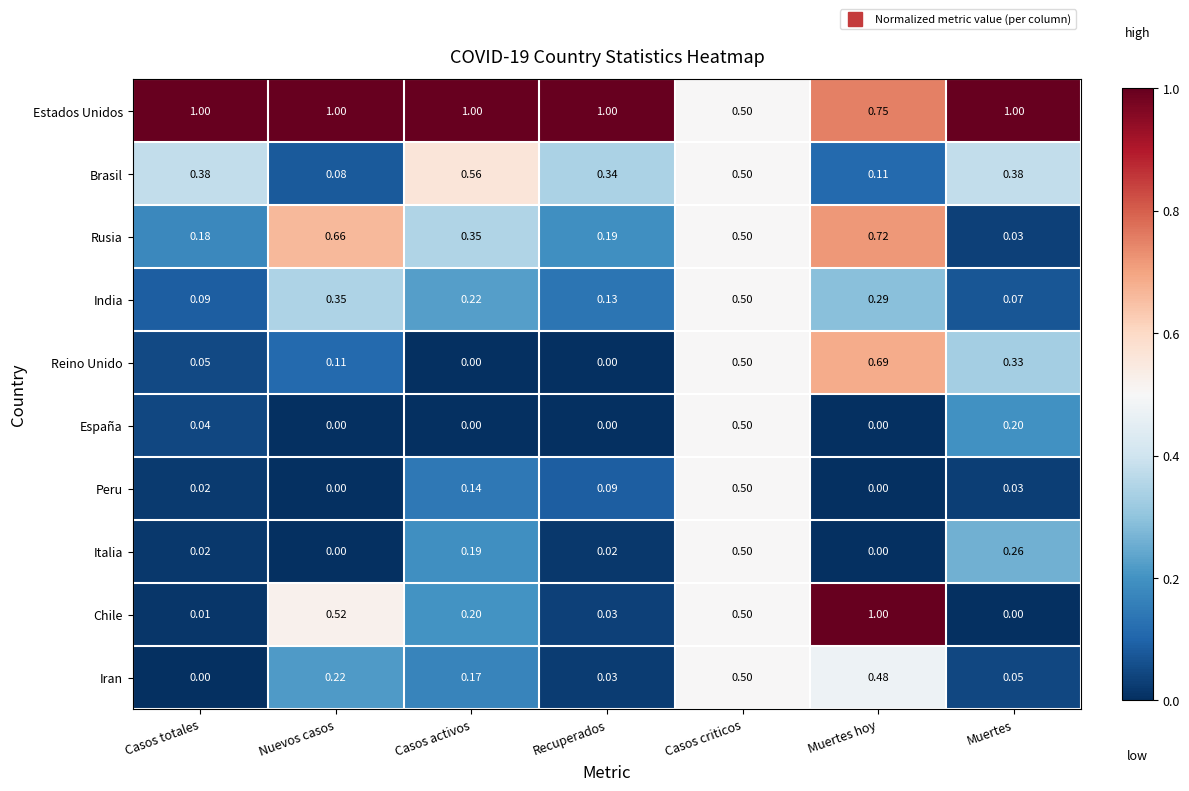

At which label does Reino Unido reach its peak?

Muertes hoy